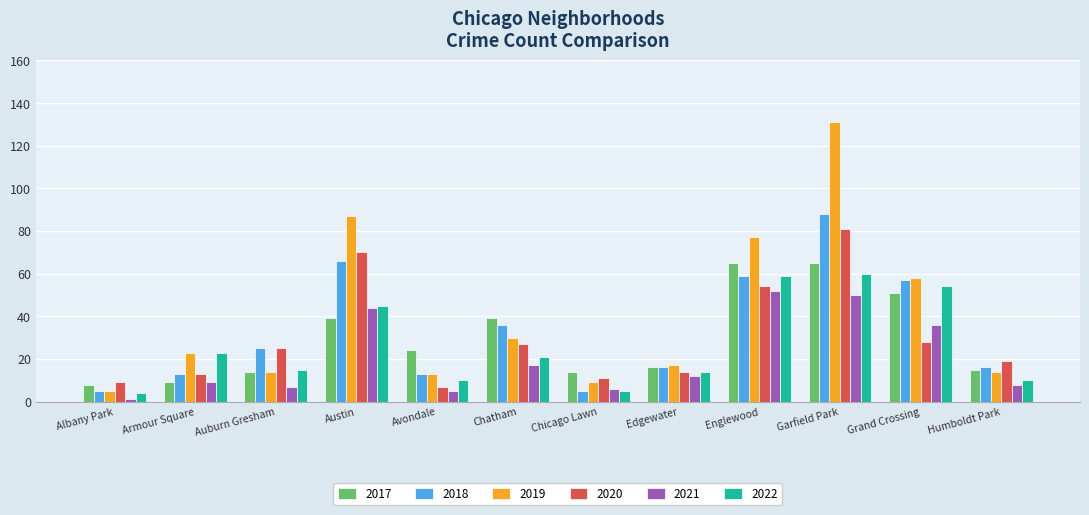

What is the minimum value for 2017?

8